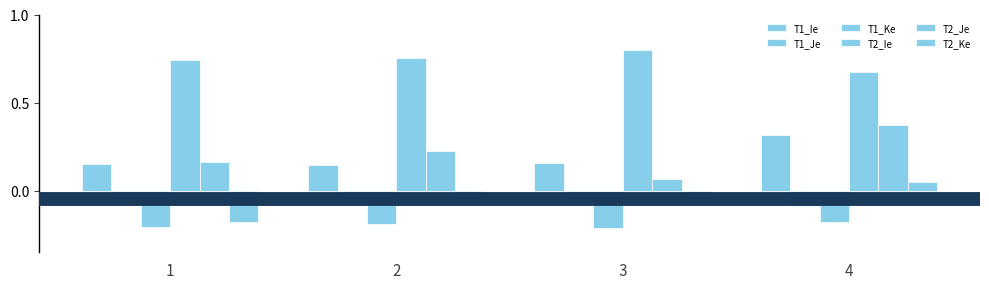

How many data points in T2_Ke are less than 0?

3